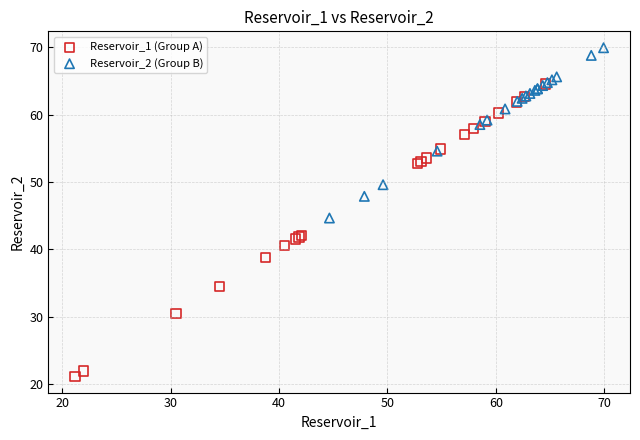

Which series has the widest spread of Y values?

Reservoir_1 (Group A)